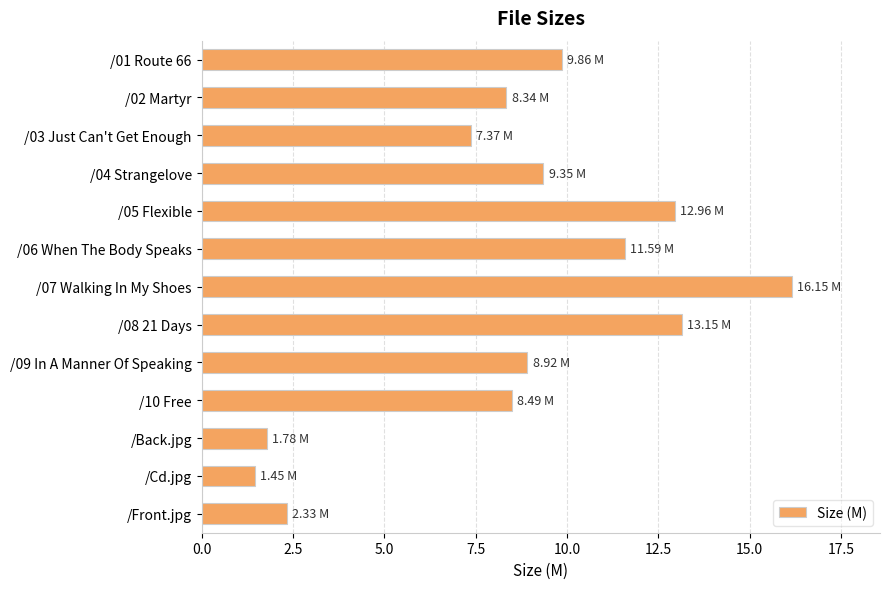

What is the change in value from /05 Flexible to /Cd.jpg?

-11.5